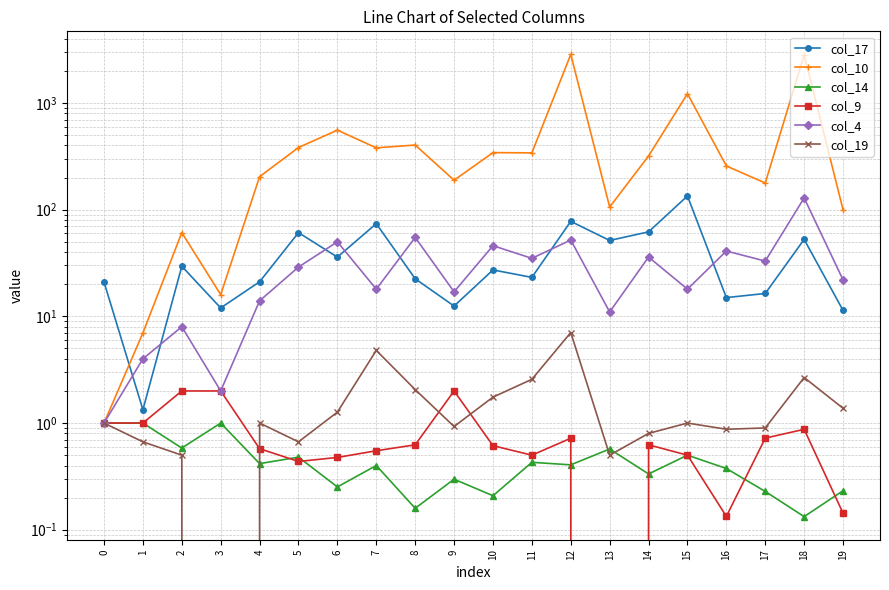

What is the difference between the maximum and second lowest values in the col_19 series?

6.6